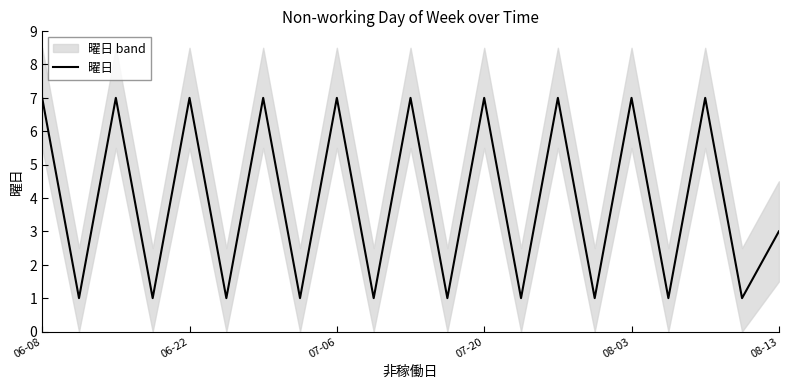

At which label is 曜日 closest to 4?

08-13